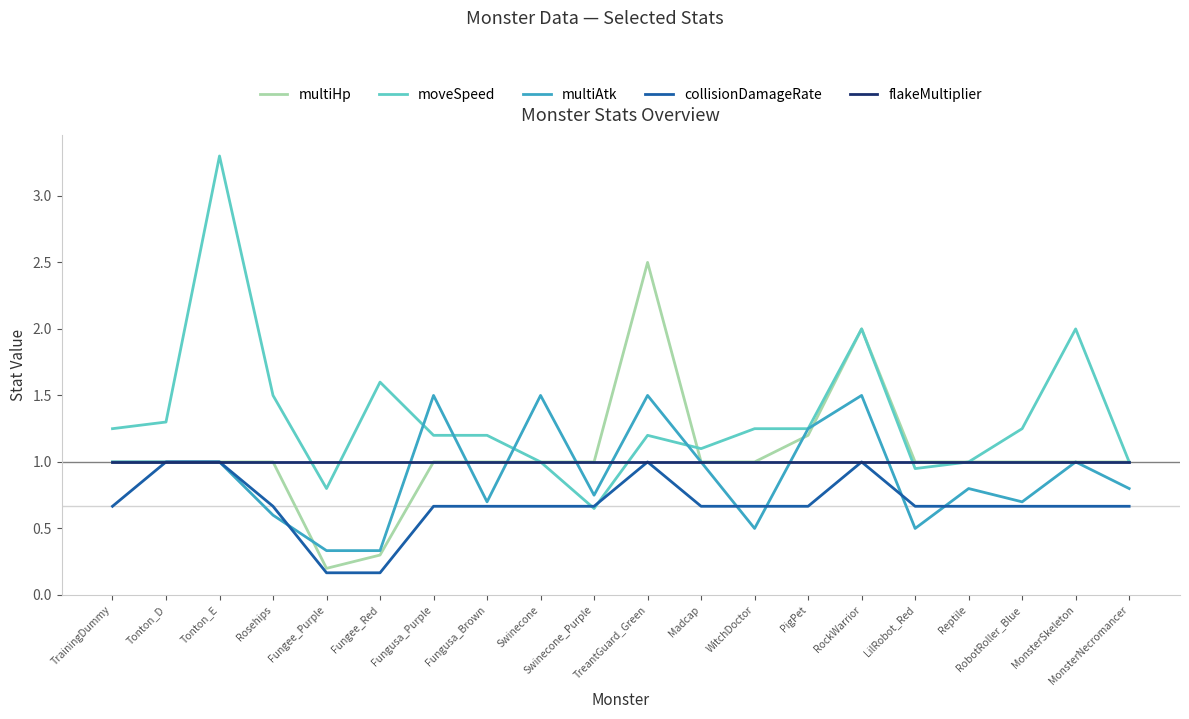

Is the value of moveSpeed at Tonton_D greater than the value of multiAtk at MonsterSkeleton?

Yes